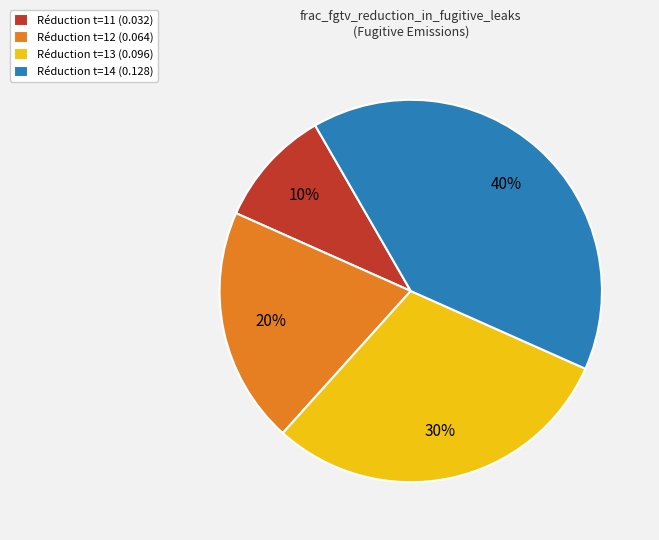

Rank the categories by value from highest to lowest.

Réduction t=14 (0.128), Réduction t=13 (0.096), Réduction t=12 (0.064), Réduction t=11 (0.032)